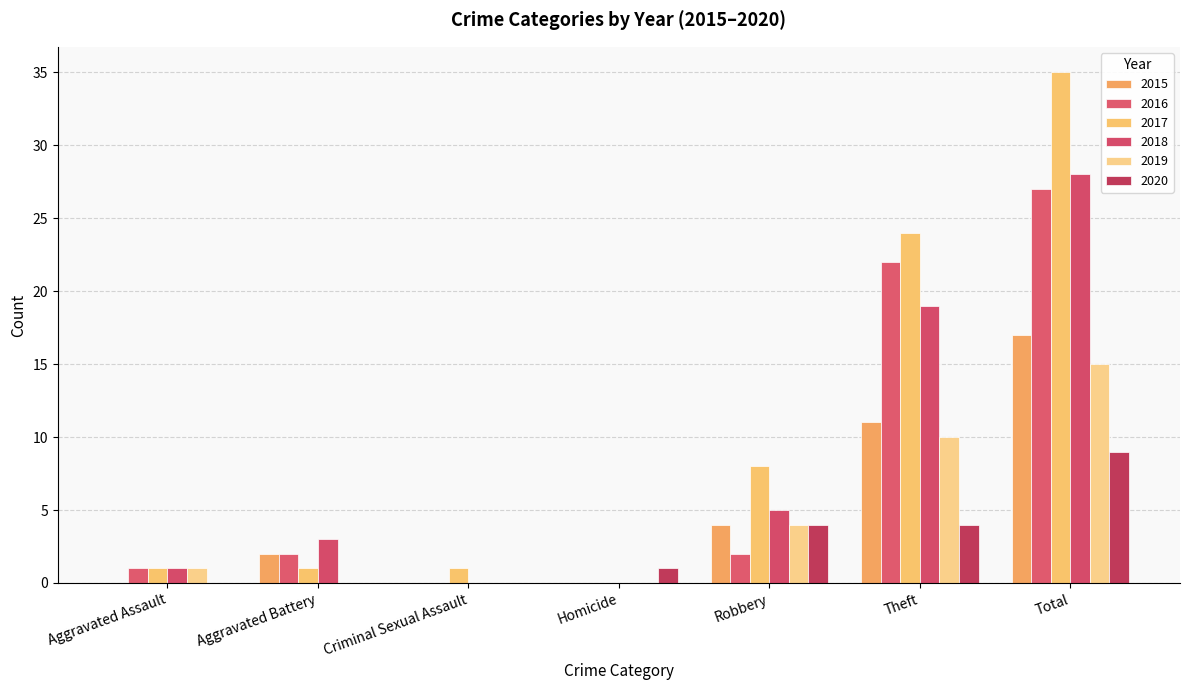

Where does the 2018 series first go above 3?

Robbery